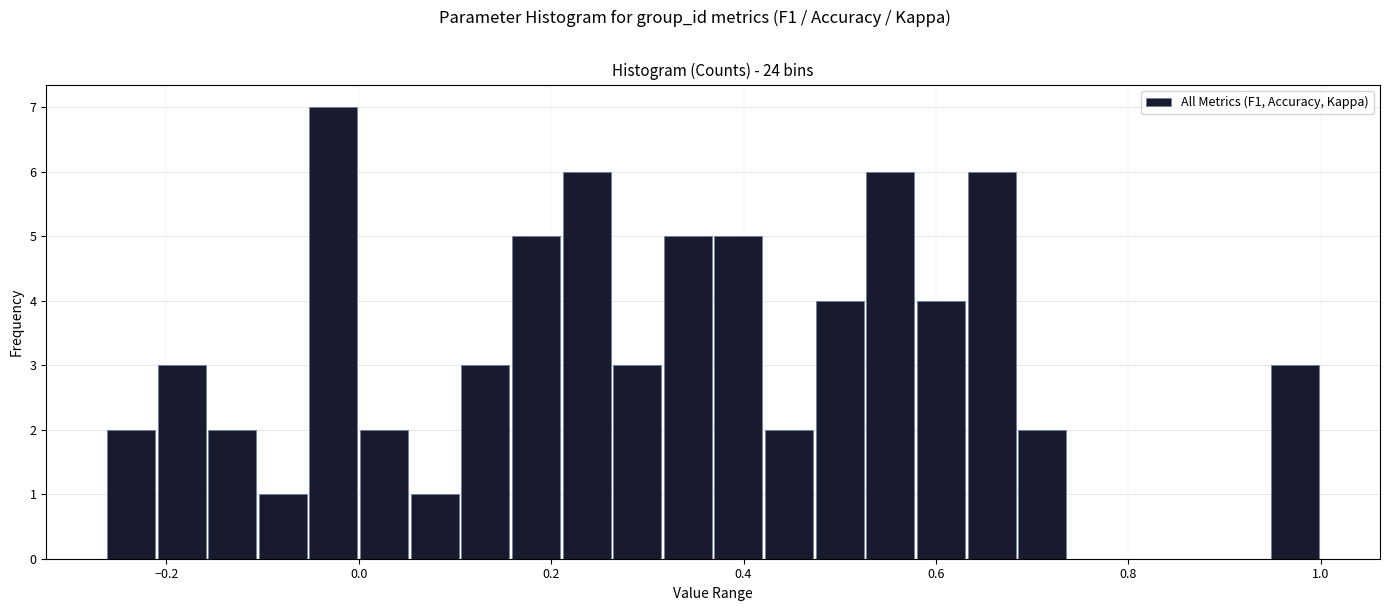

Around what value on the x-axis is the tallest bar? Give the approximate position of its centre, as read against the axis.

-0.02